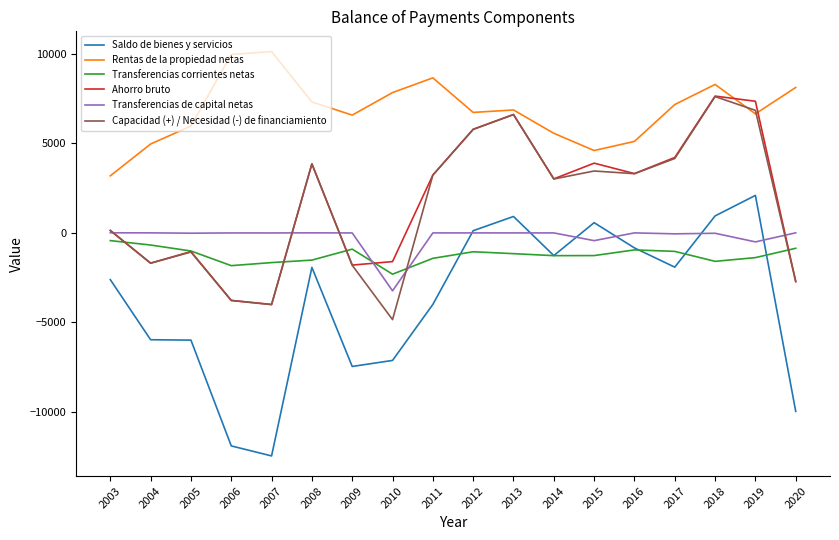

At which label does Transferencias corrientes netas reach its peak?

2003